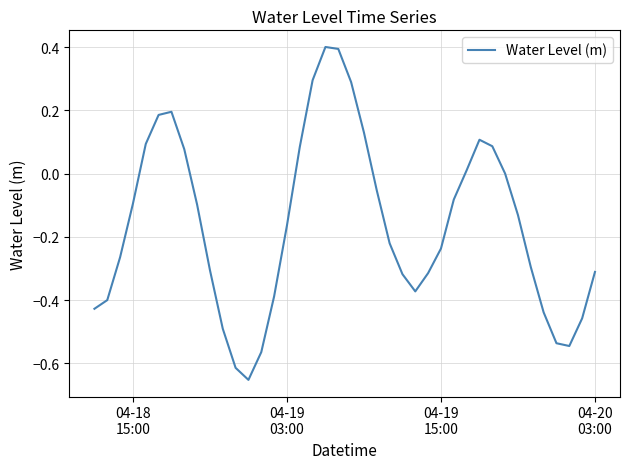

What is the maximum value shown in the chart?

0.4